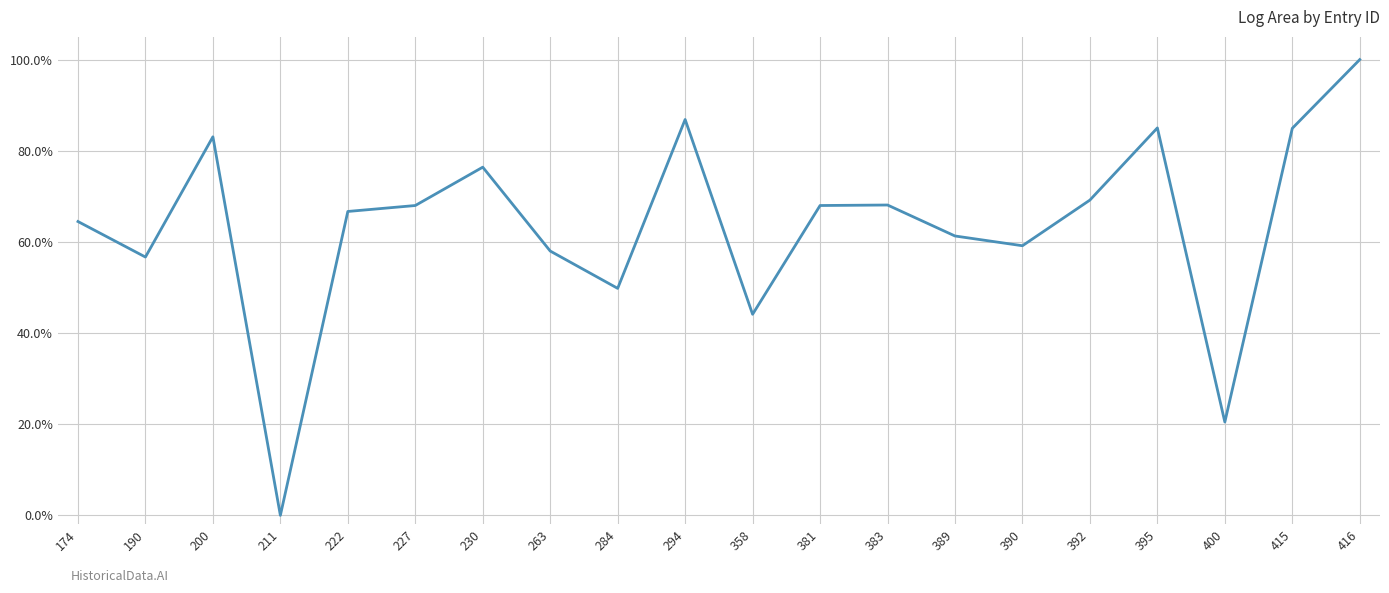

What is the maximum value shown in the chart?

1.0